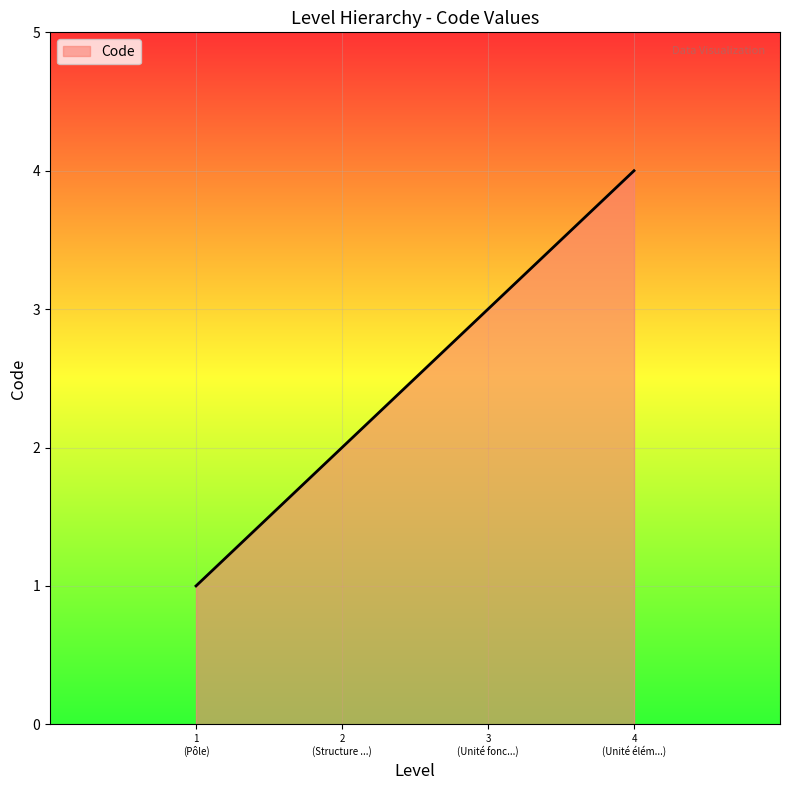

What is the maximum value shown in the chart?

4